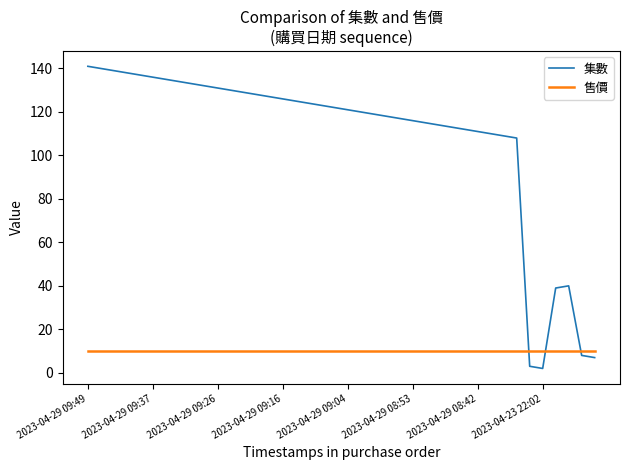

In 集數, how many points are lower than both neighbors (excluding endpoints)?

1